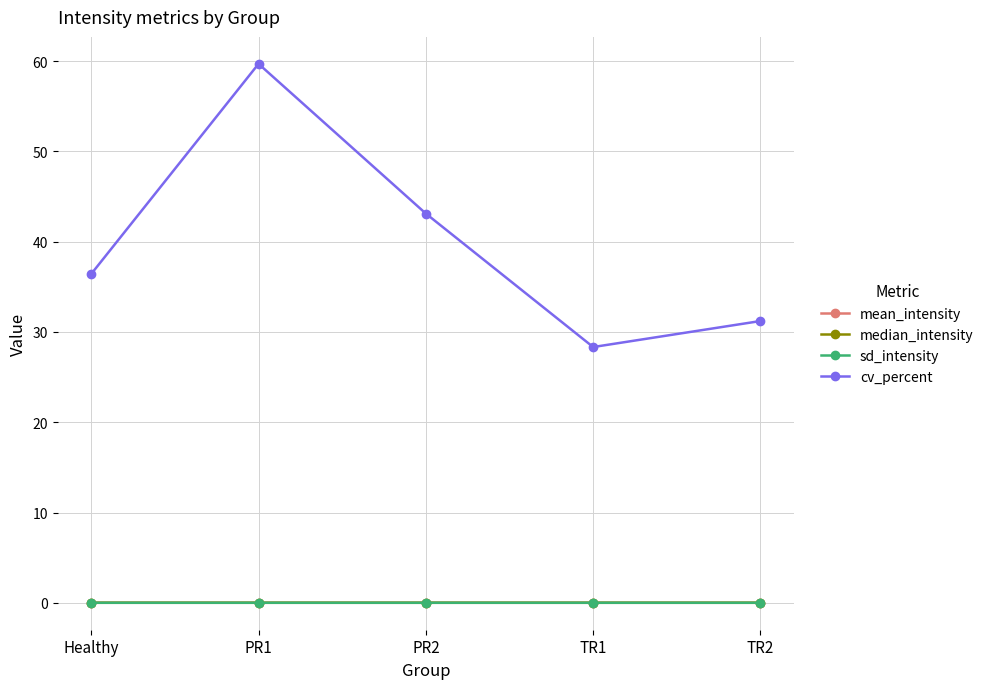

What is the spread (max minus min) of values at Healthy?

36.4